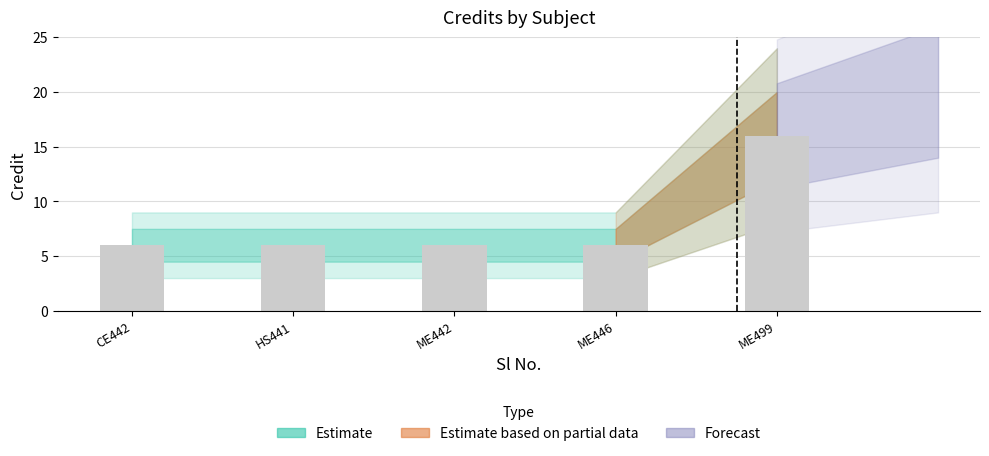

What is the greatest value displayed?

16